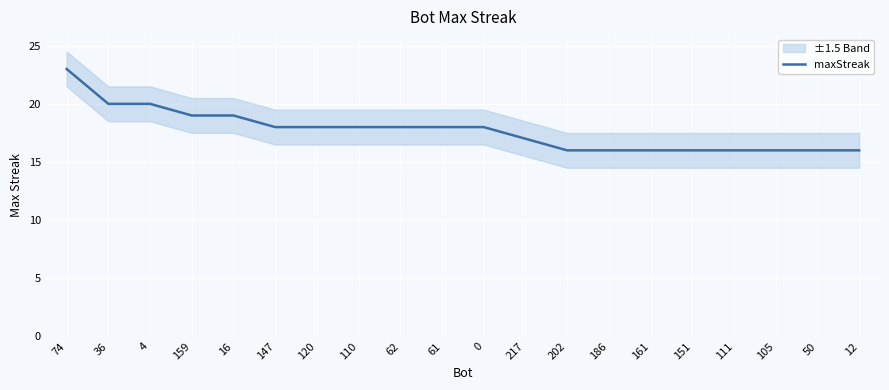

What is the difference between the values at 36 and 111?

4